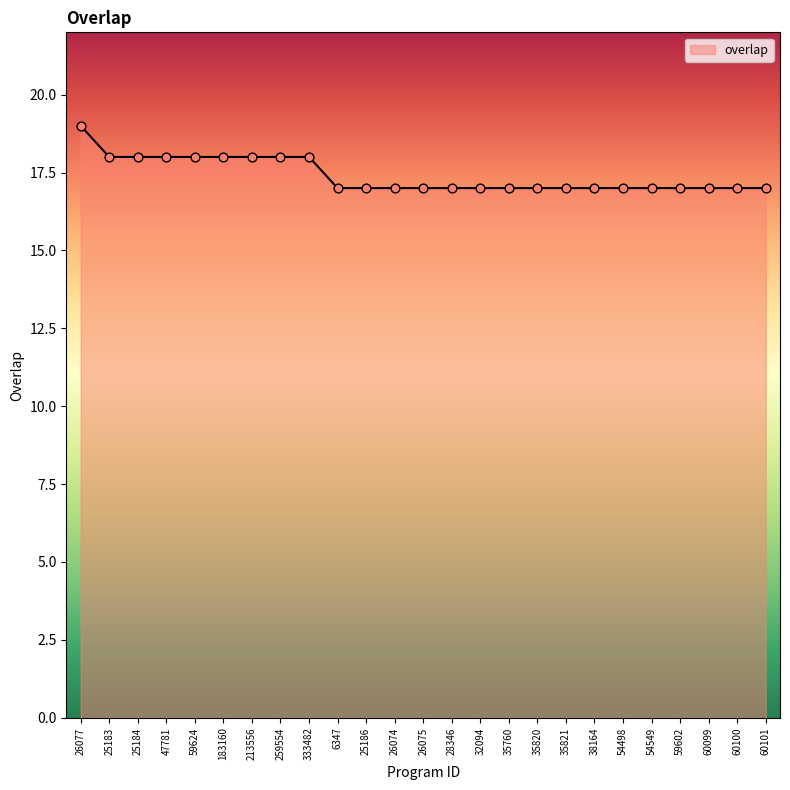

Approximately how many times larger is the value at 35760 compared to 26075?

1.0